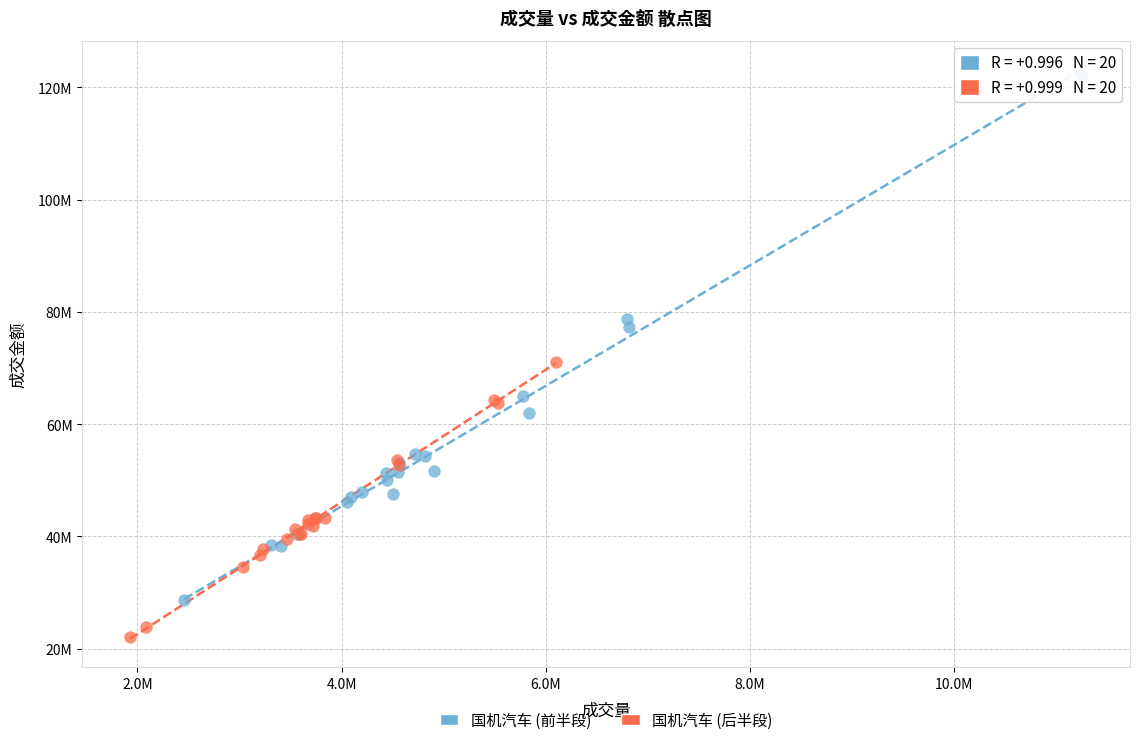

What are all the series names shown in the legend?

国机汽车 (前半段), 国机汽车 (后半段)